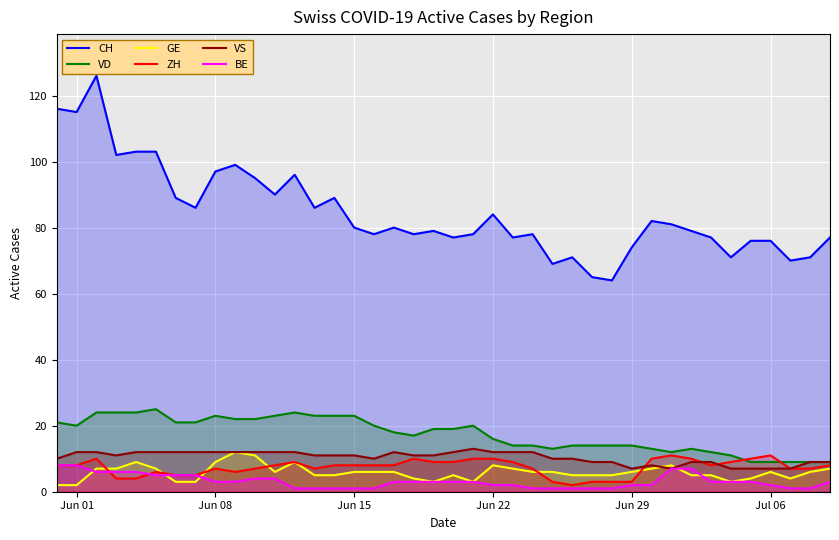

Which series has the largest total across all categories?

CH